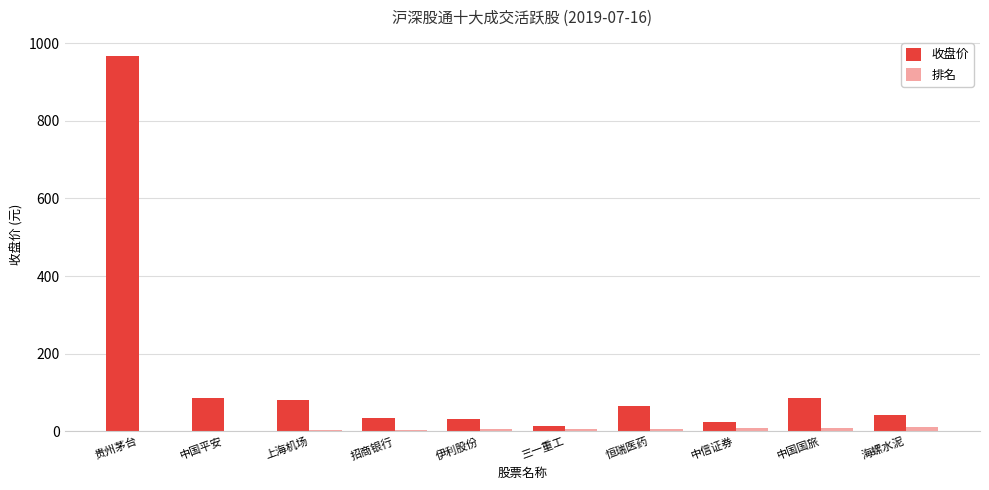

Which series has the largest total across all categories?

收盘价